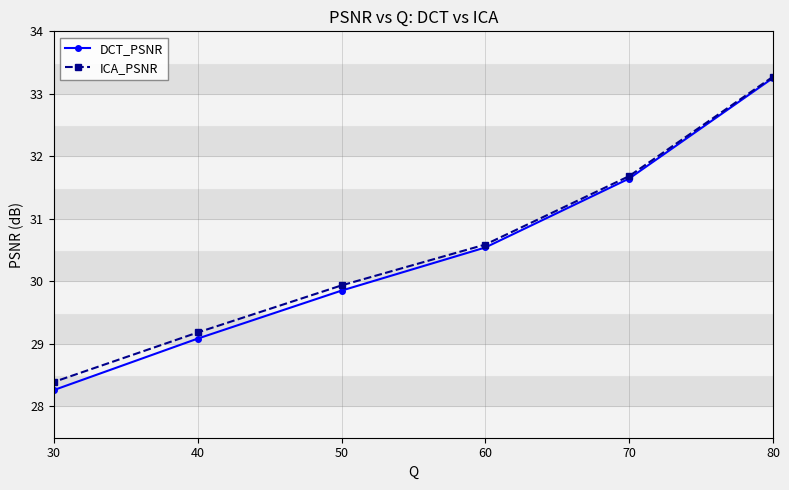

What is the maximum value for ICA_PSNR?

33.3